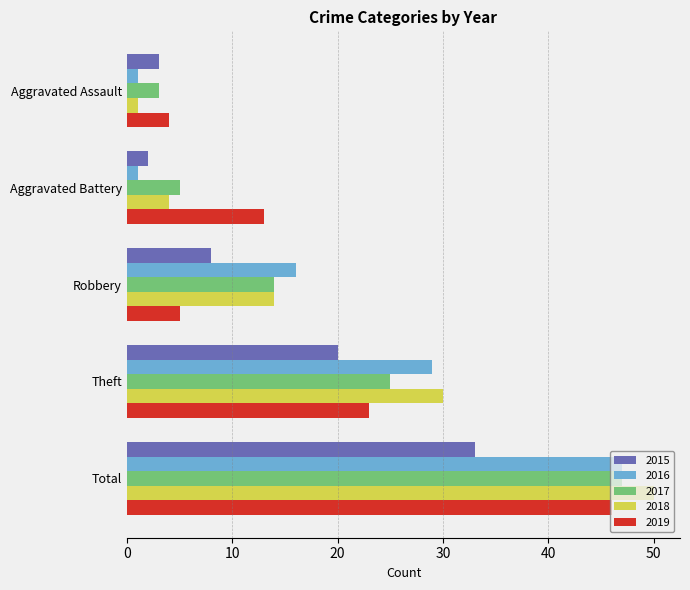

What are all the series names shown in the legend?

2015, 2016, 2017, 2018, 2019